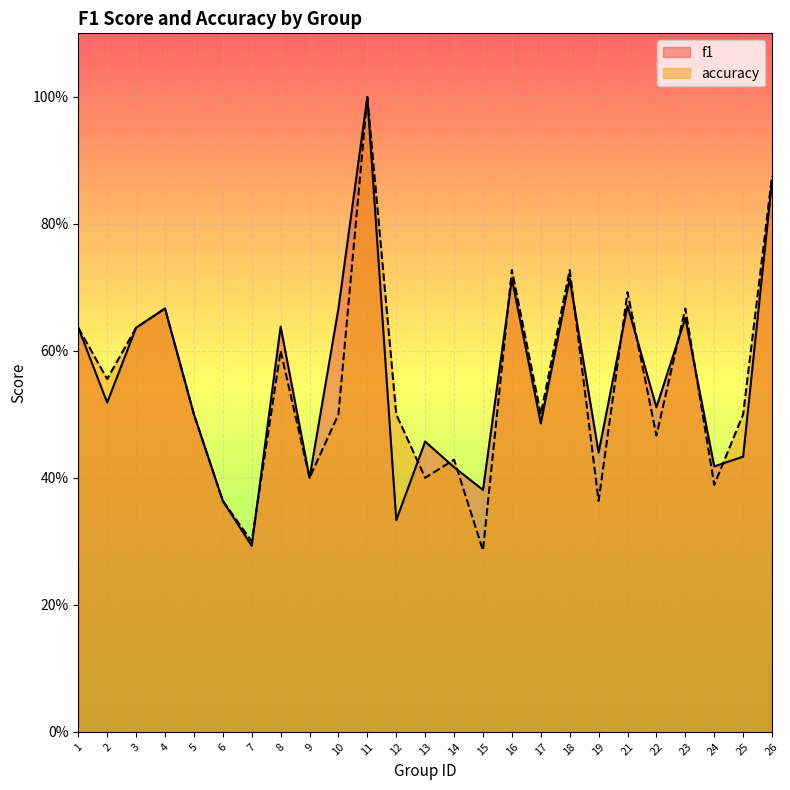

At which label does f1 reach its minimum?

7